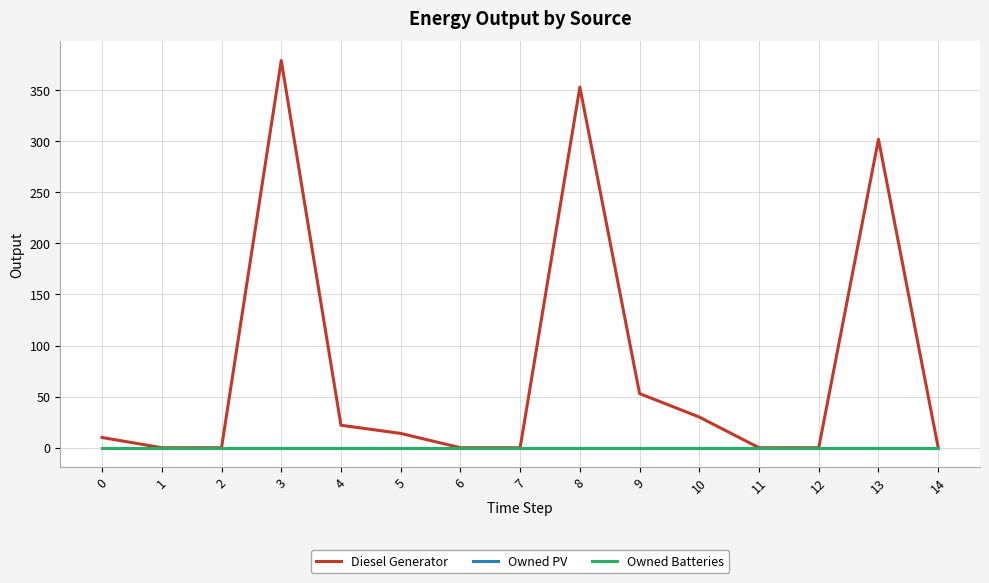

List the labels in order of Diesel Generator value, largest first.

3, 8, 13, 9, 10, 4, 5, 0, 1, 2, 6, 7, 11, 12, 14